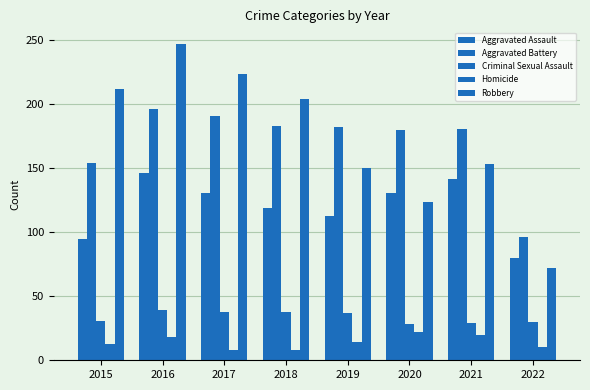

Which category has the highest value in the Homicide series?

2020